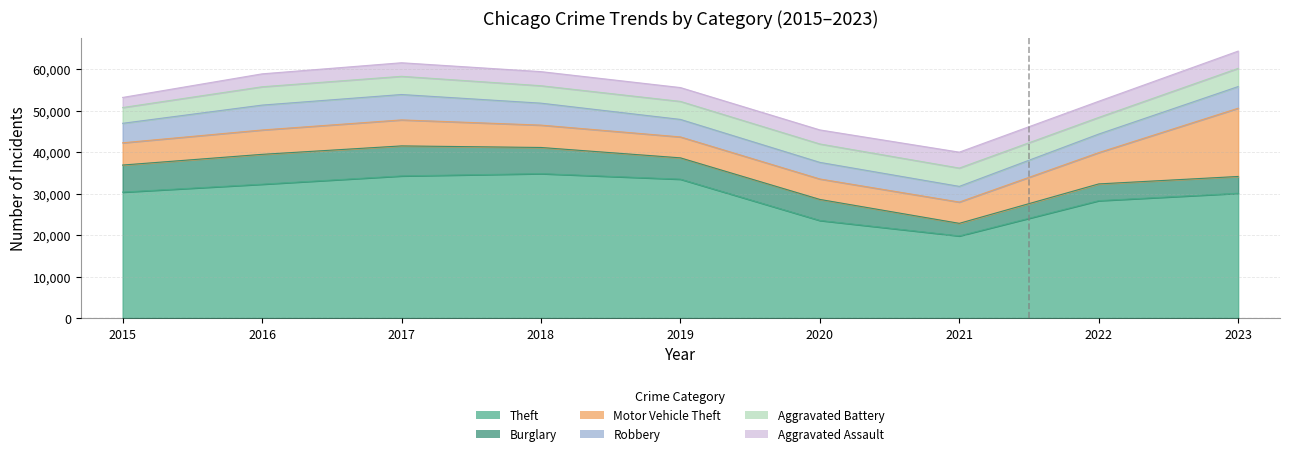

How many data points in Aggravated Assault are above 3388?

4